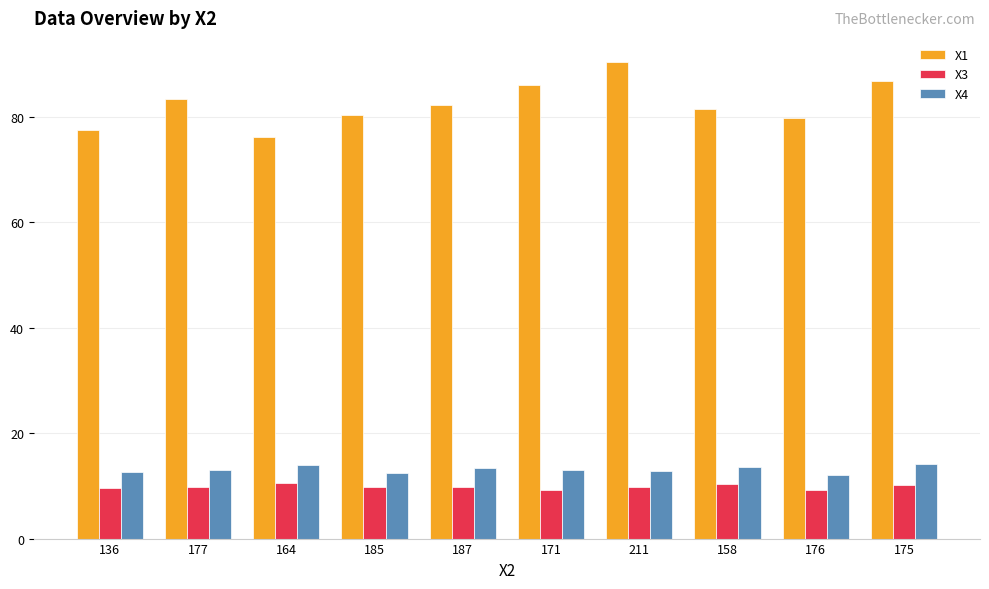

Count the X3 values in the range 9 to 10.

7